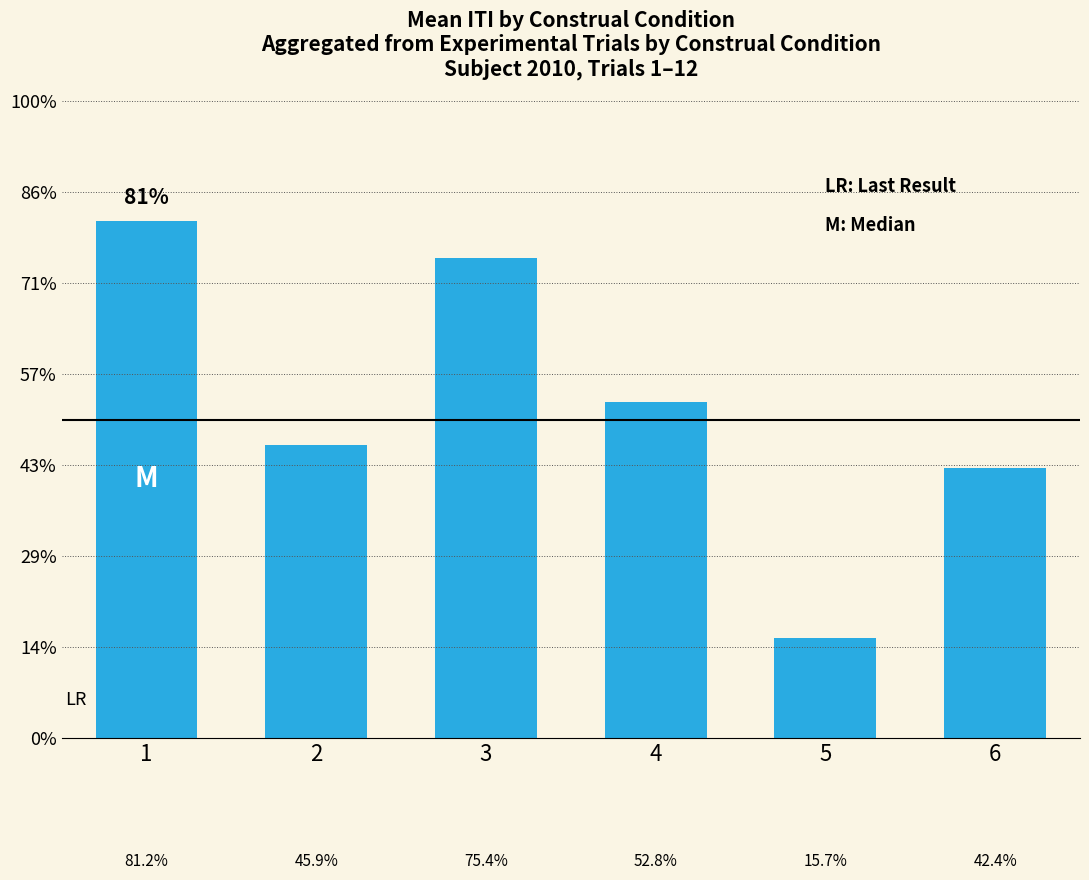

Does the chart contain any negative values?

No